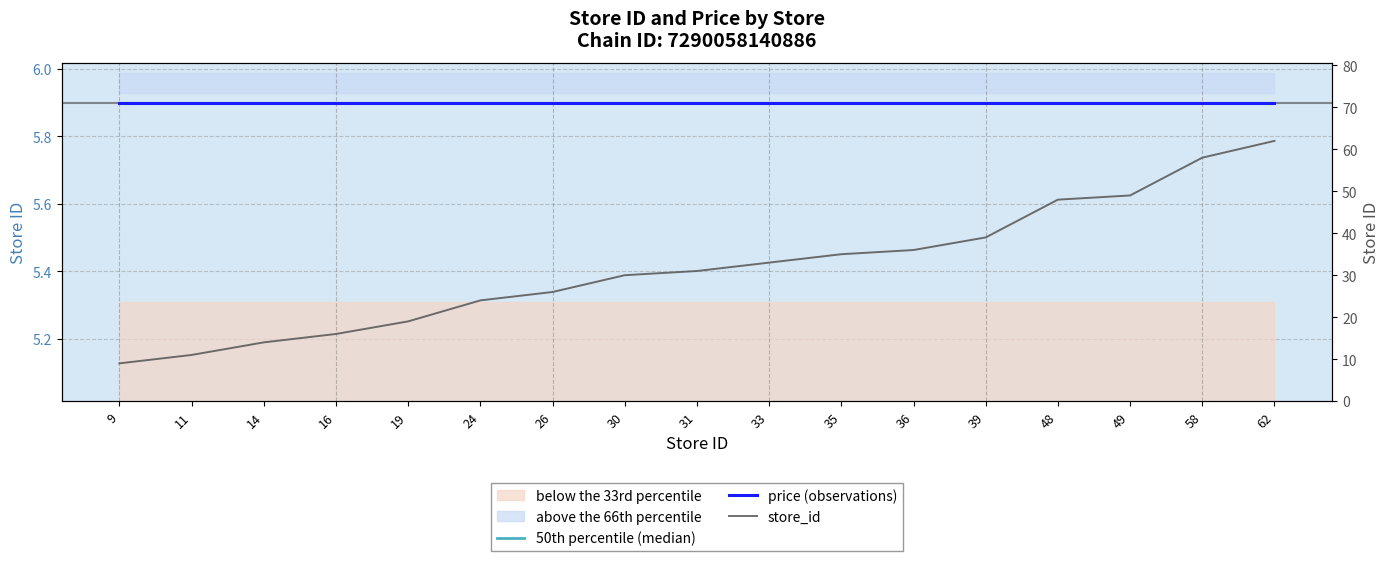

What is the total value across all series at 62?

73.8